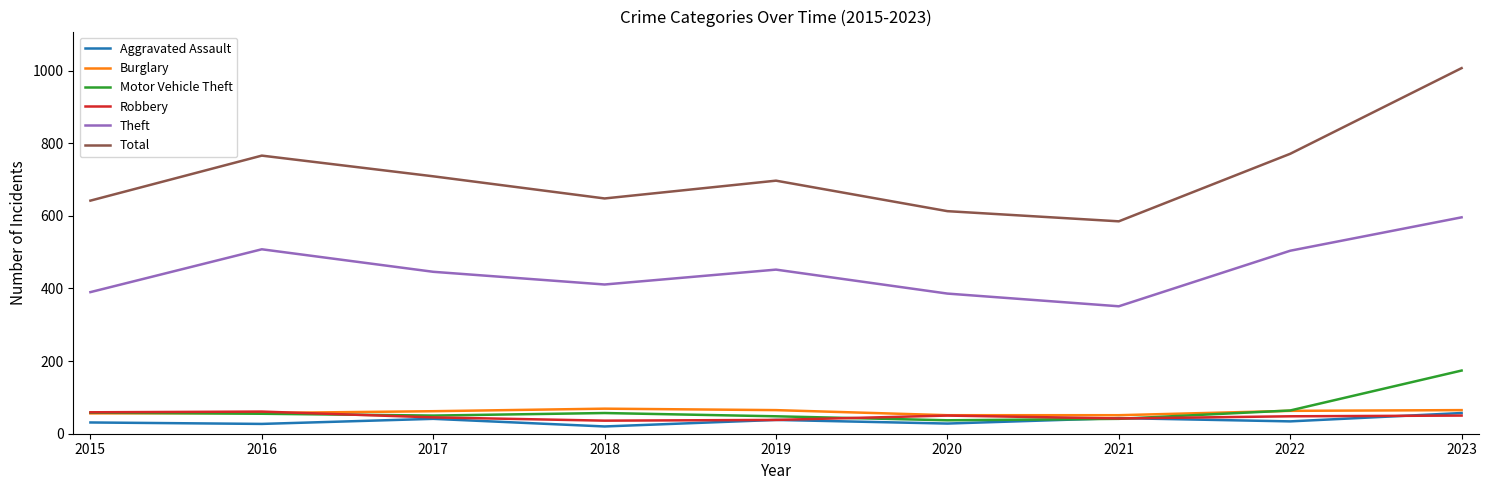

True or false: Burglary has a value of 62 at 2017.

True